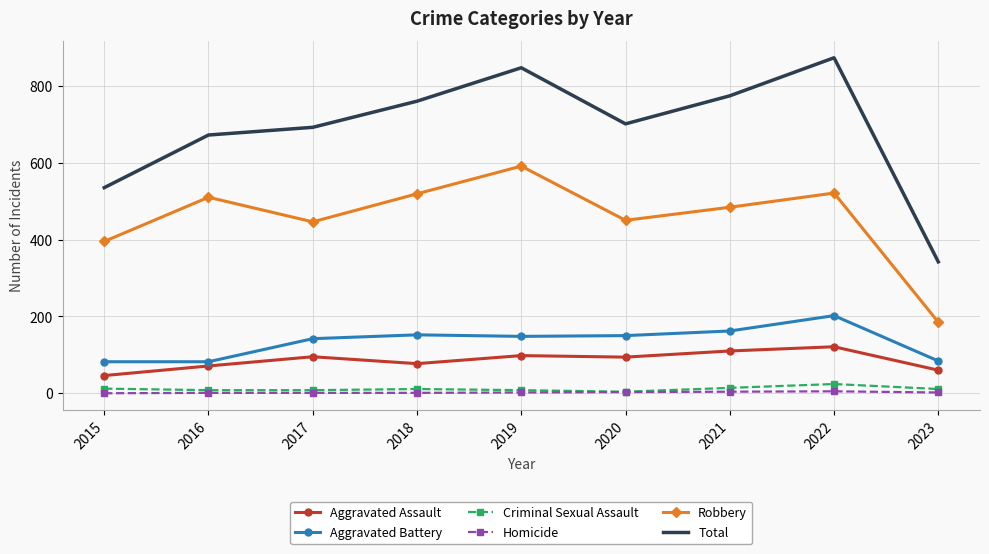

Which series has the widest spread of values?

Total